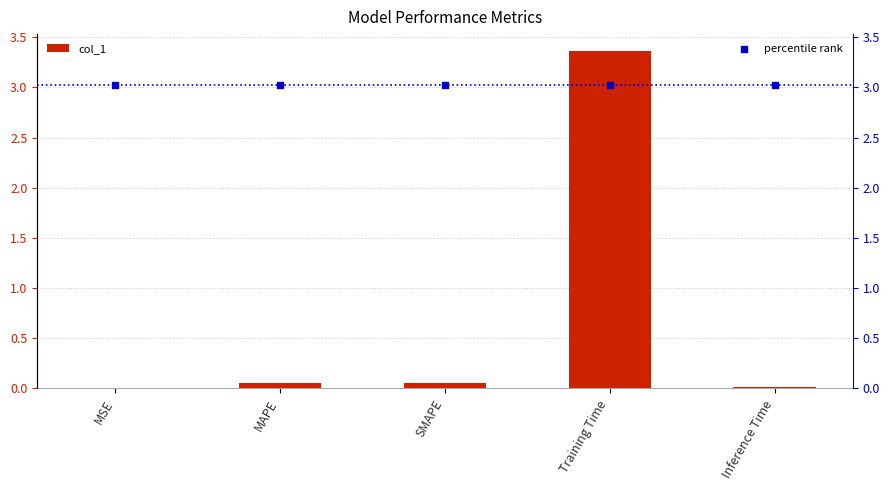

Which series reaches the minimum Y coordinate?

col_1